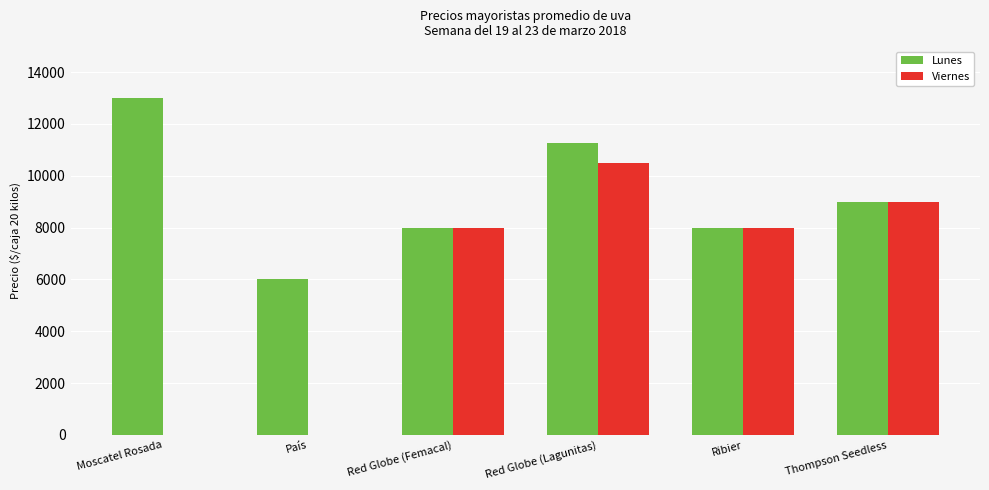

How many series are shown in this chart?

2